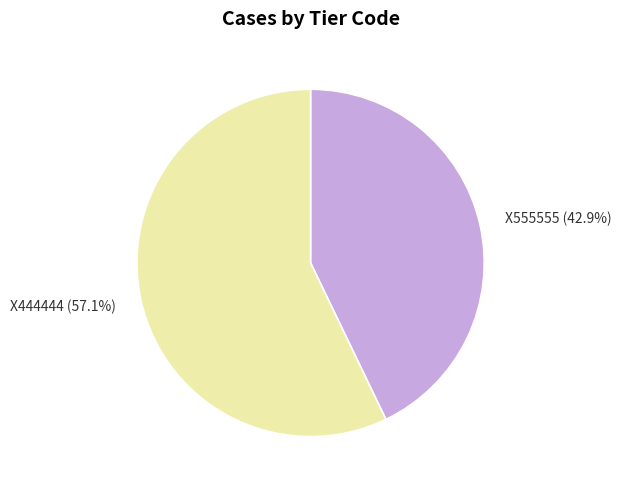

To the nearest percent, what portion does X555555 represent?

43%